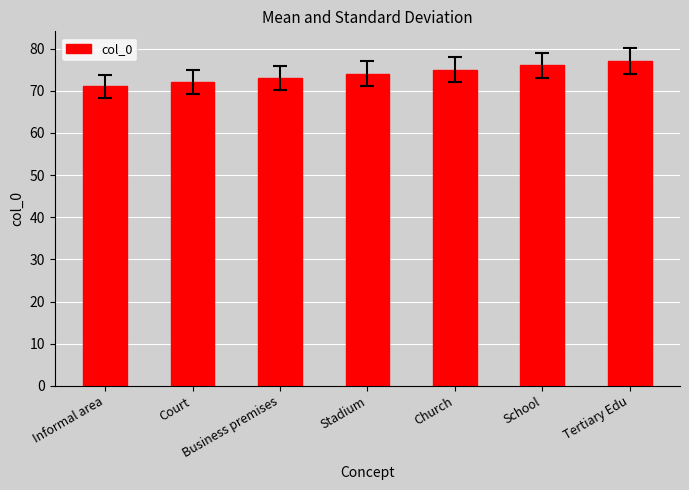

Are the bars horizontal?

No